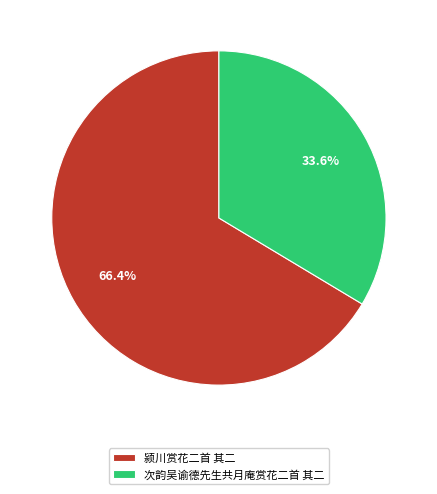

To the nearest percent, what is the difference between the 次韵吴谕德先生共月庵赏花二首 其二 and 颍川赏花二首 其二 slice percentages?

33%